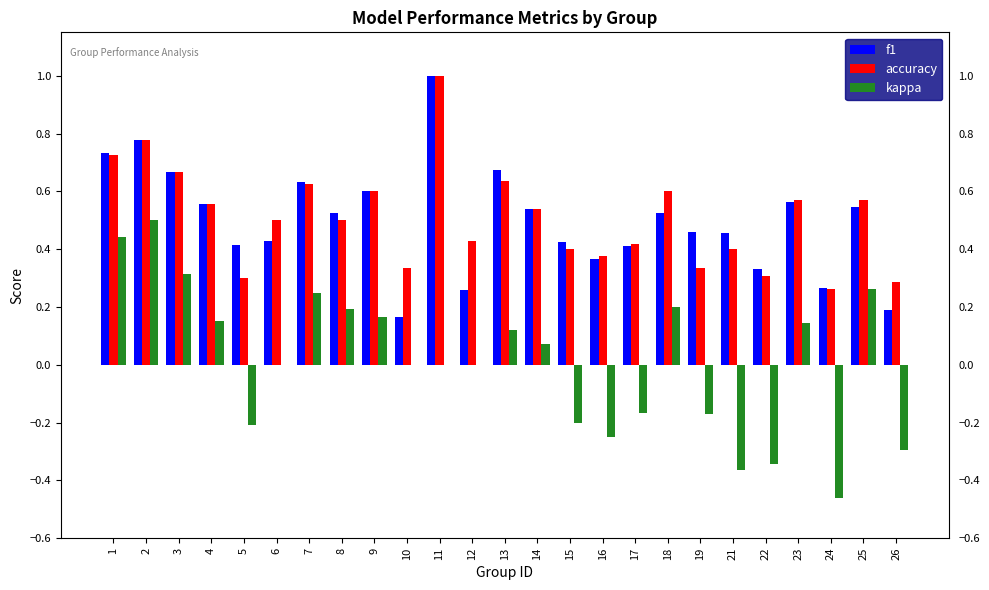

The value of f1 at 7 is 0.6. True or false?

True